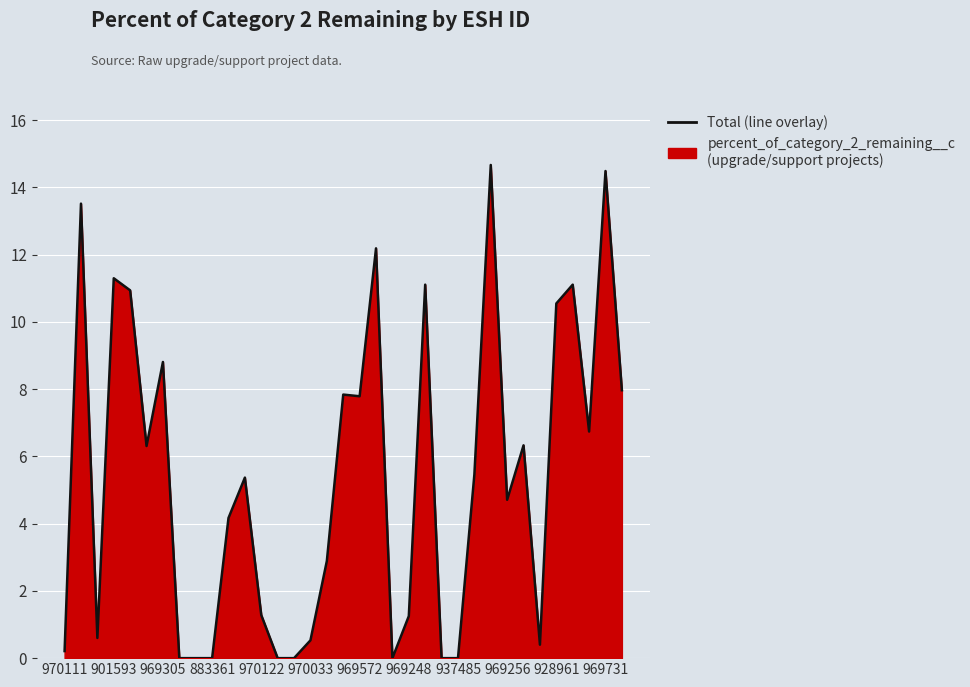

How many values are below 5?

17